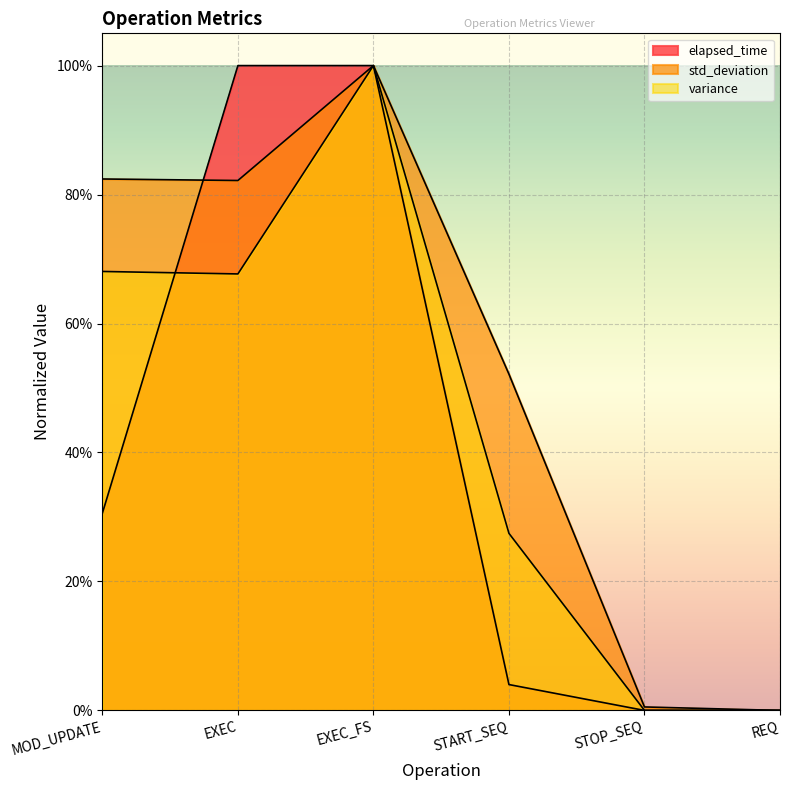

Reading left to right, what are all the values shown in this chart?

elapsed_time: 0.3	1.0	1.0	0.0	0.0	0.0
std_deviation: 0.8	0.8	1.0	0.5	0.0	0.0
variance: 0.7	0.7	1.0	0.3	0.0	0.0